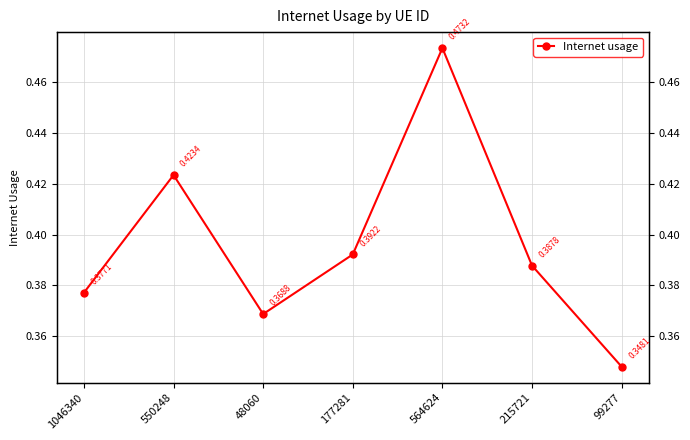

How many points are lower than both their immediate neighbors (excluding endpoints)?

1